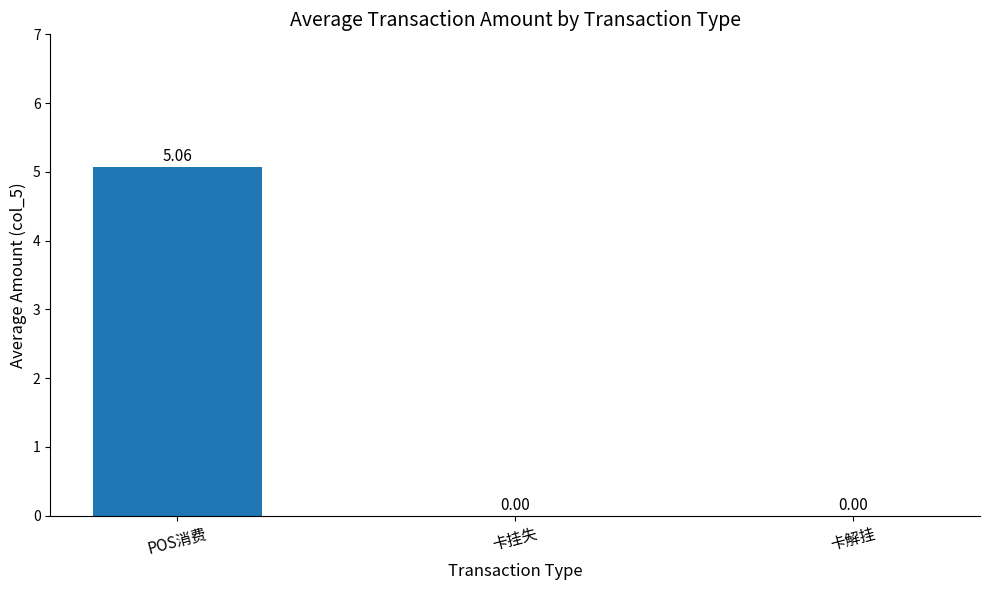

At which category does the chart reach its peak across all series?

POS消费